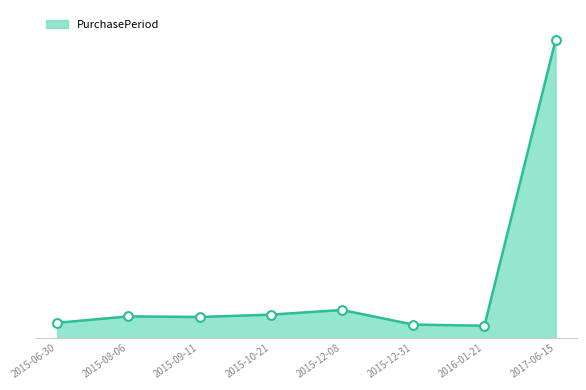

Which has a higher value, 2015-06-30 or 2017-06-15?

2017-06-15